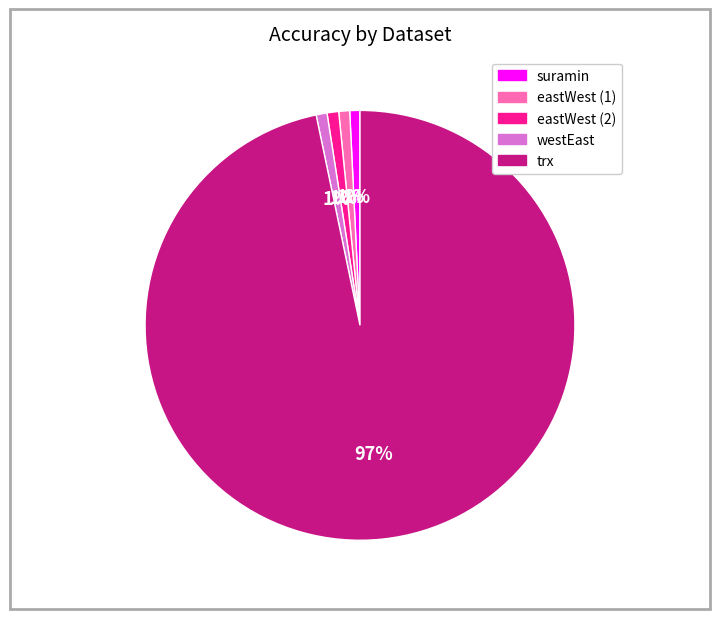

To the nearest percent, what is the average slice percentage?

20%